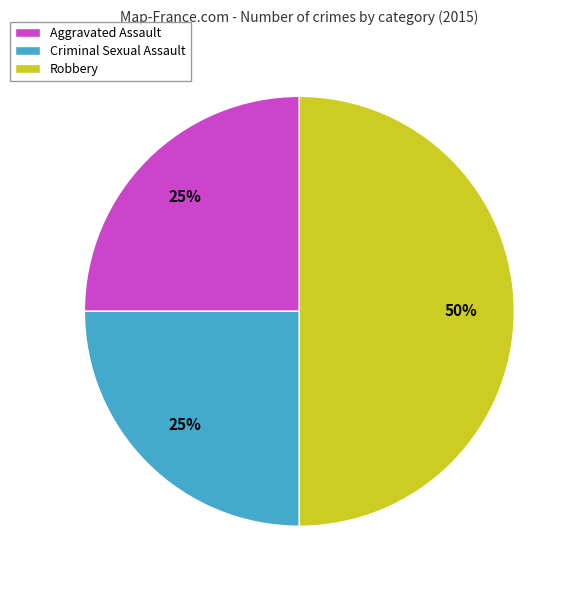

Does Aggravated Assault account for over 50% of the chart?

No